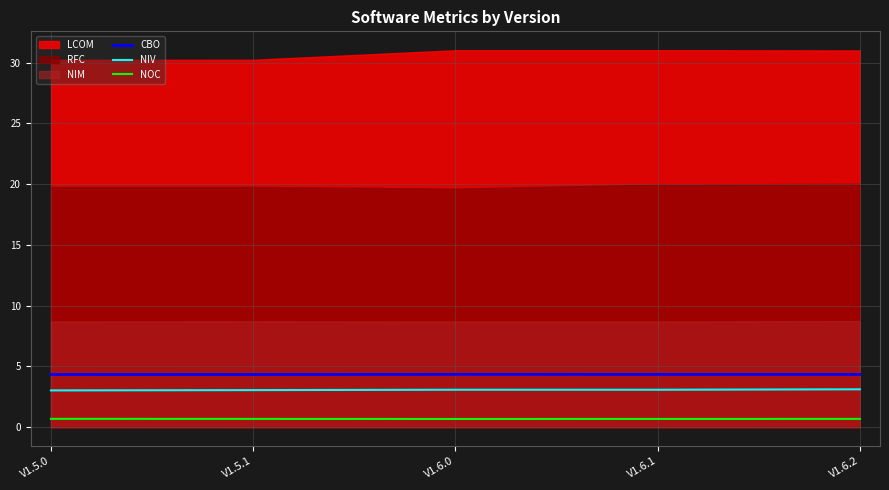

Is the value of NIV at V1.6.2 greater than the value of NOC at V1.6.2?

Yes